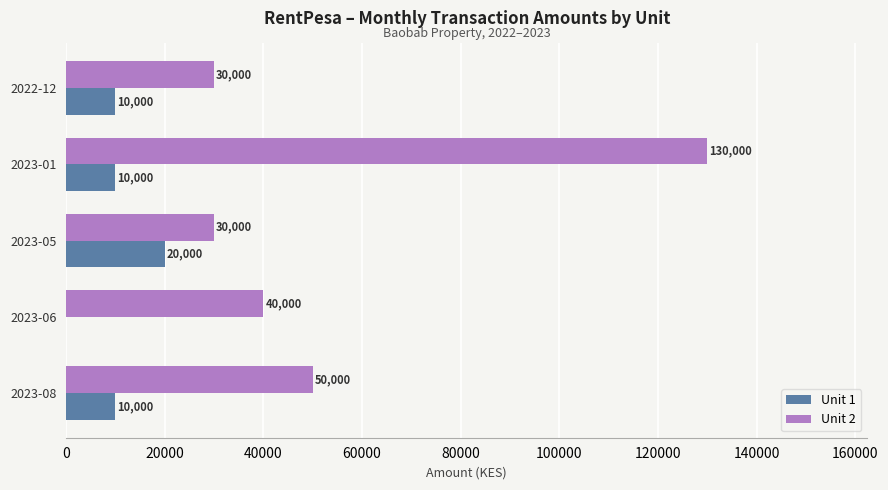

What is the total value across all series at 2022-12?

40000